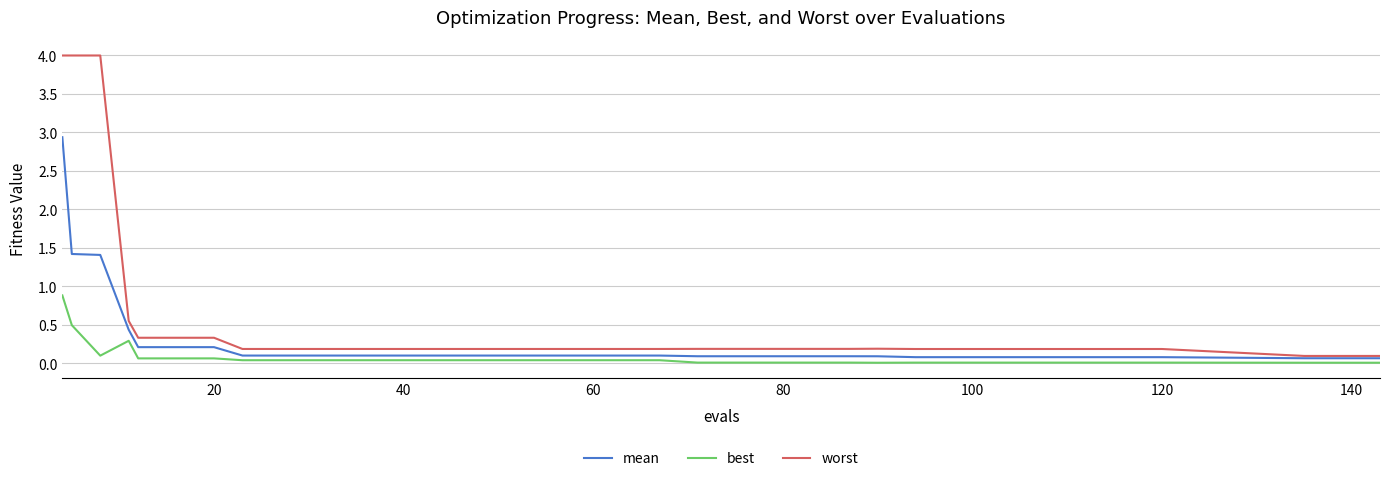

Which series has the widest spread of values?

worst